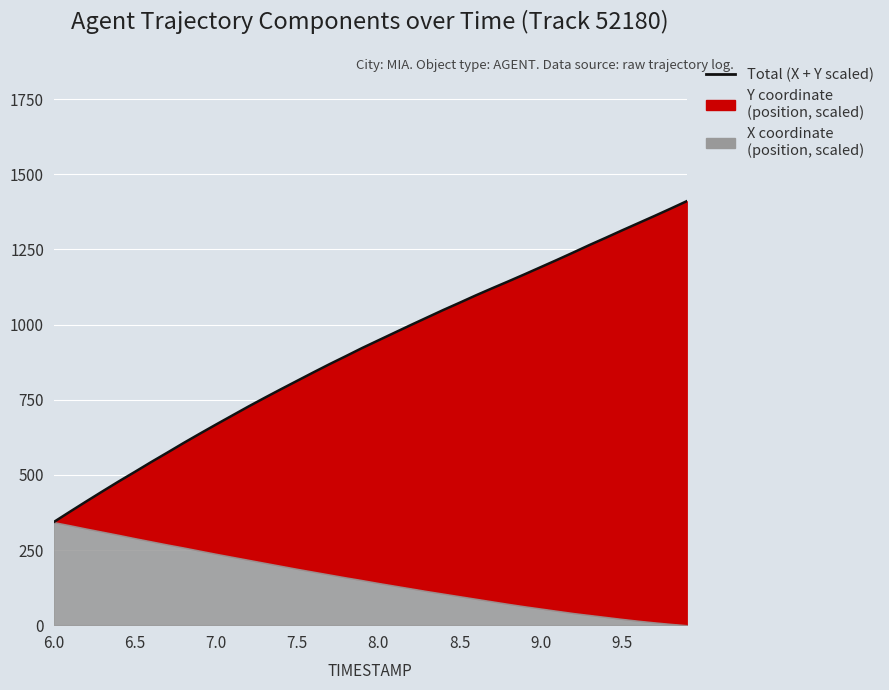

True or false: there are more than 0 points higher than both neighbors.

False